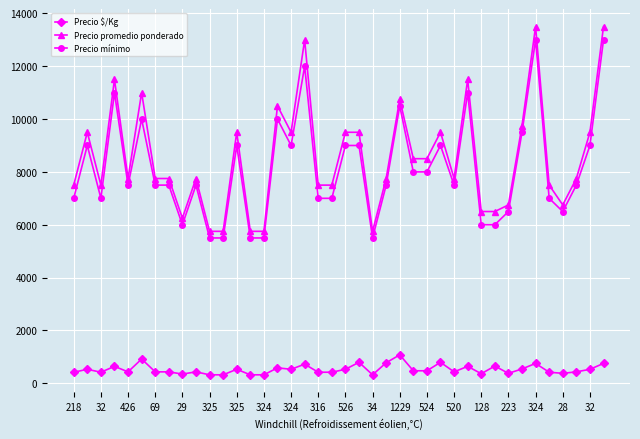

True or false: Precio mínimo has more than 1 interior local peaks.

True